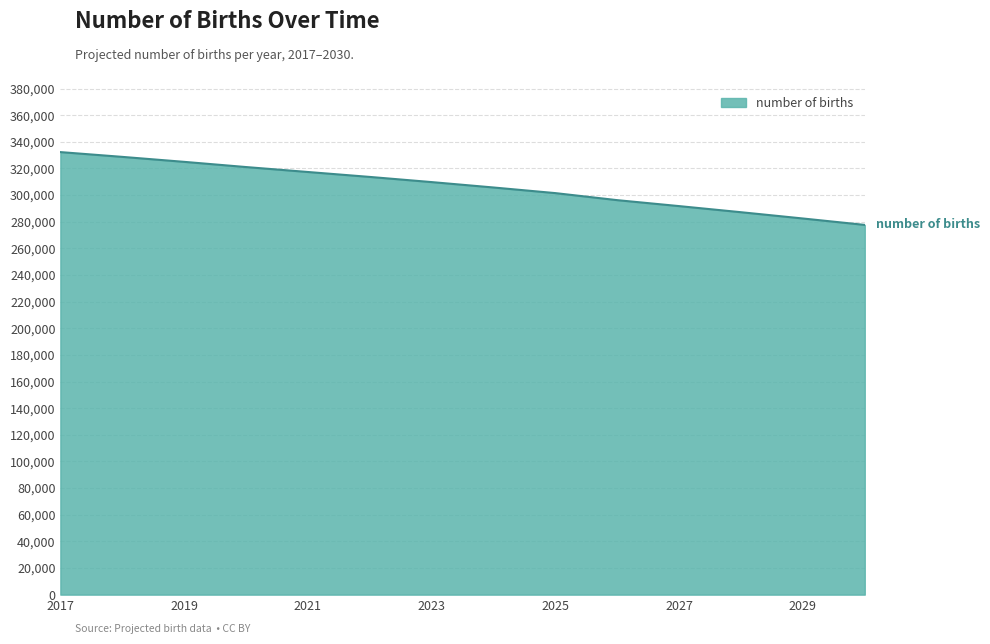

What is the minimum value shown in the chart?

277610.3